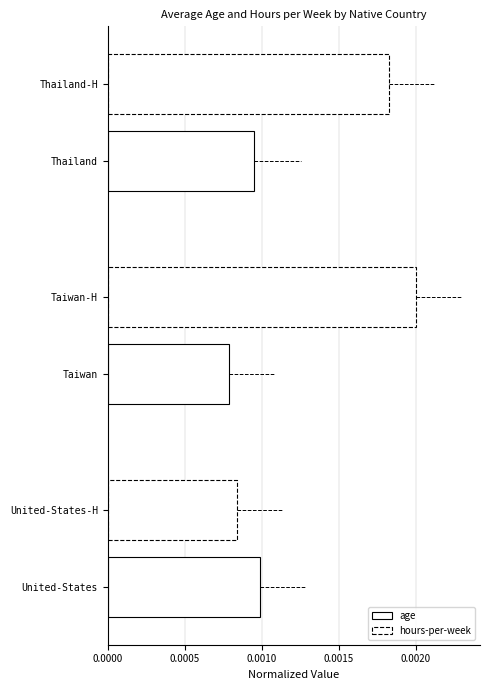

How many data points does each series have?

3